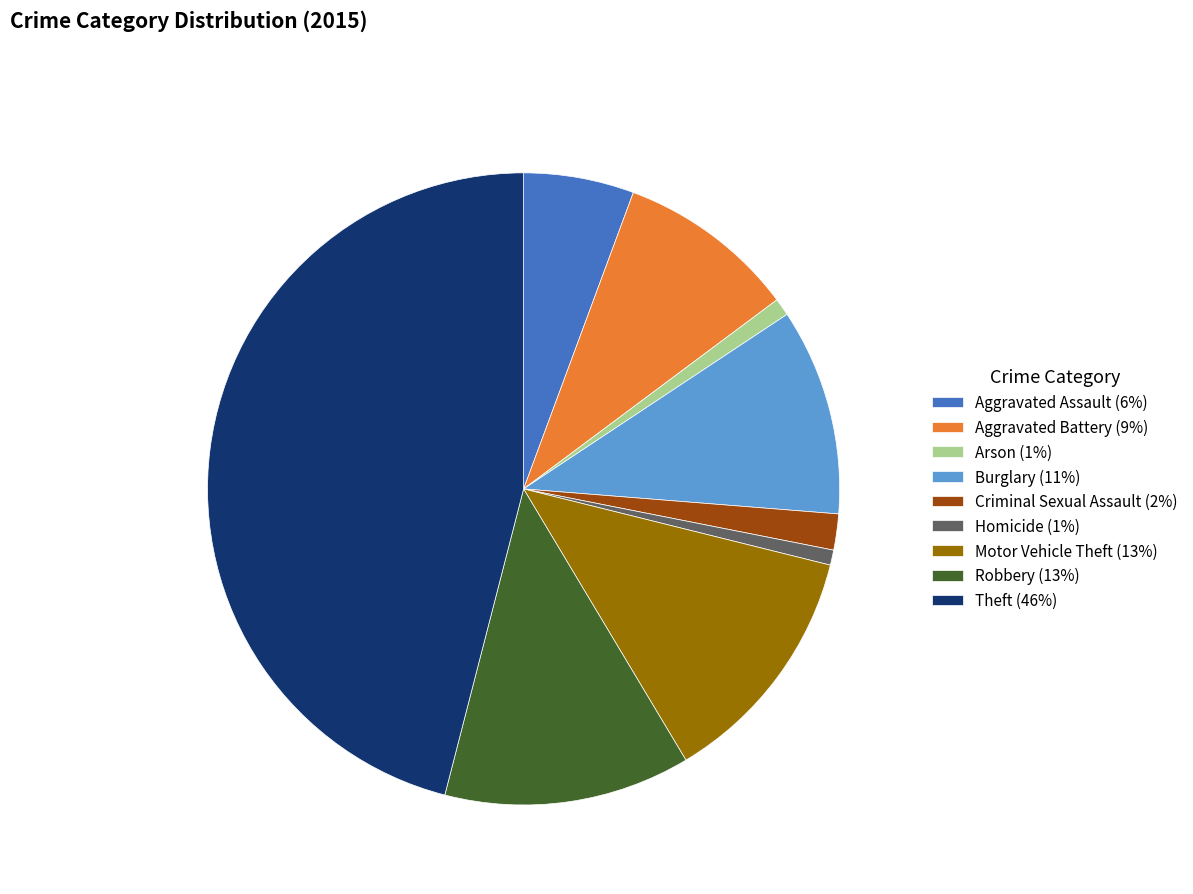

Between Aggravated Battery (9%) and Theft (46%), which is larger?

Theft (46%)